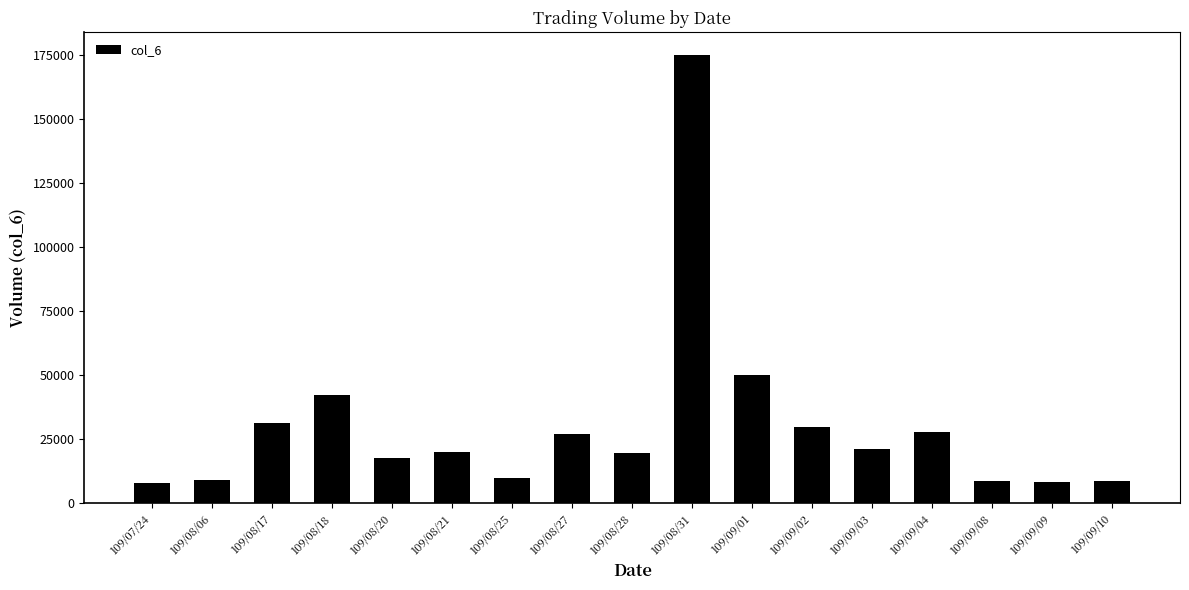

Is it true that the value at 109/09/02 is 18011?

False